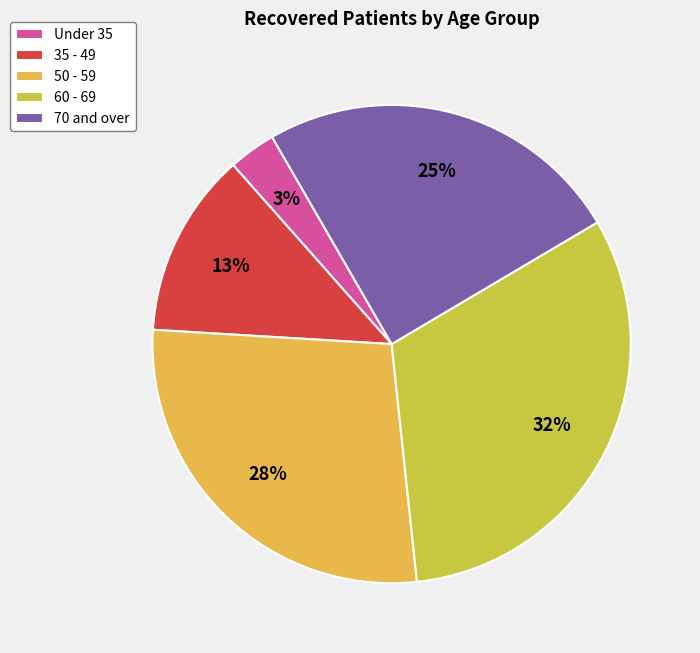

Which category has the biggest portion of the pie?

60 - 69